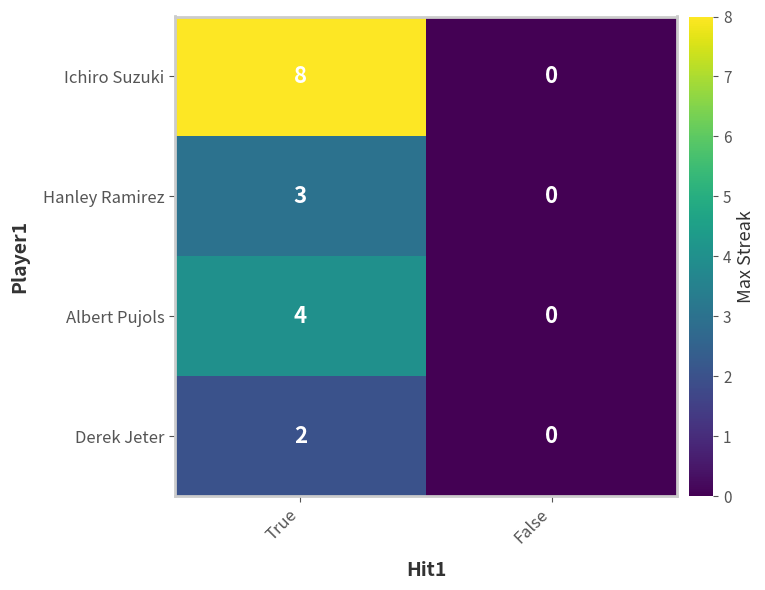

What value does the Hanley Ramirez series have at True?

3